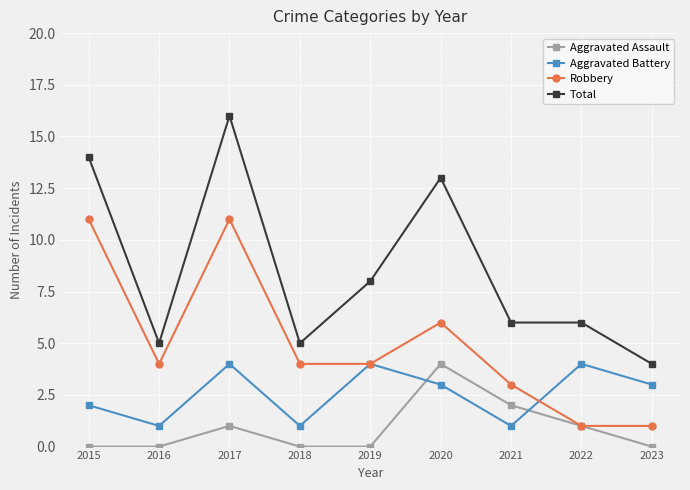

What is the lowest value of the Aggravated Battery series?

1